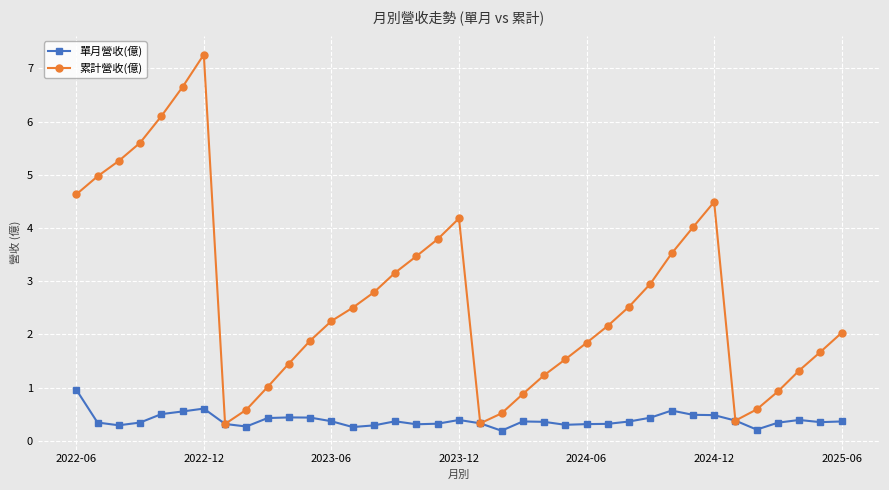

What is the value of the 單月營收(億) point at the 7th from the left?

0.6